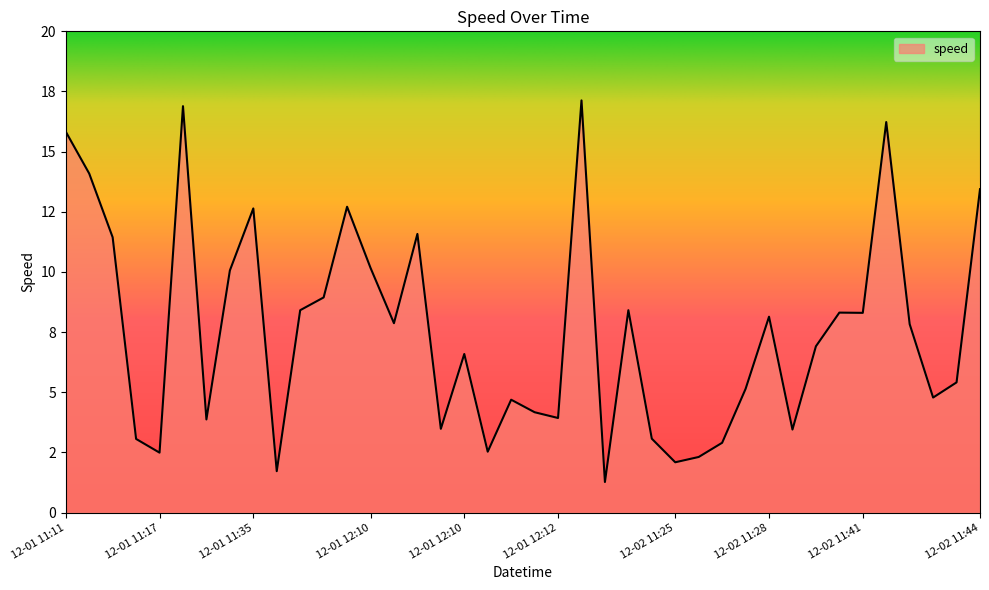

How many points are higher than both their immediate neighbors (excluding endpoints)?

11